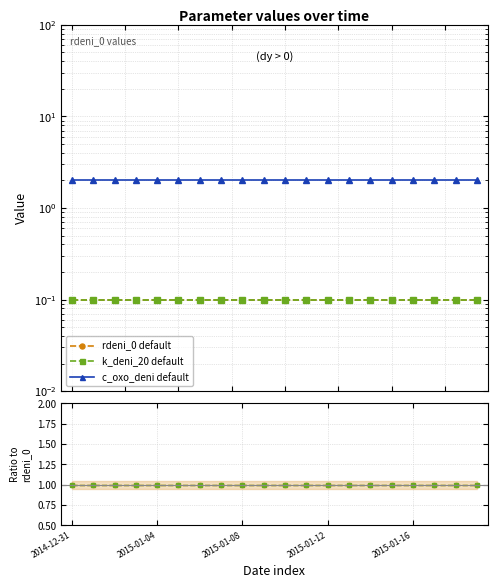

Which category has the lowest value in the k_deni_20 default series?

2014-12-31